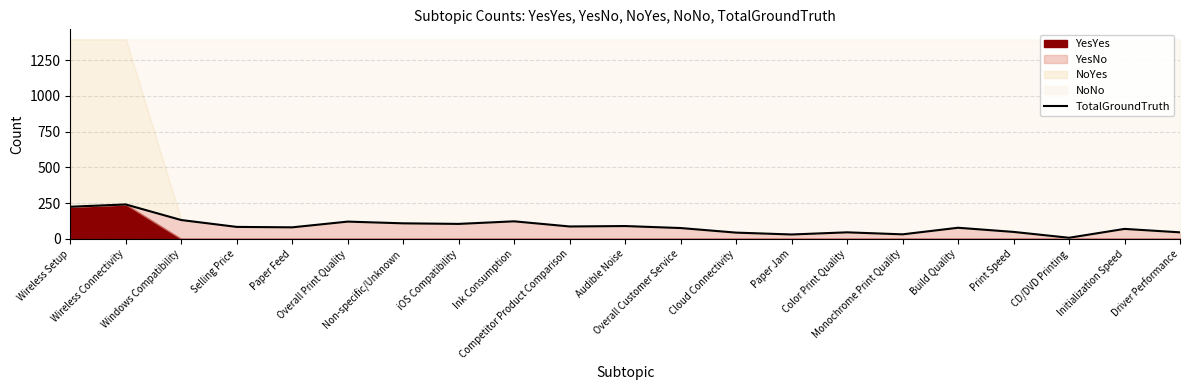

How many data points are less than 81?

10